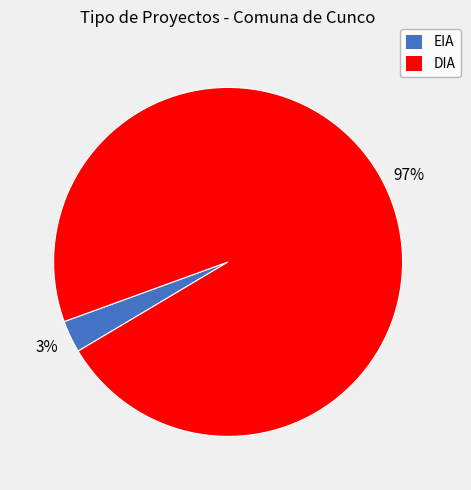

Rank the categories by value from highest to lowest.

DIA, EIA